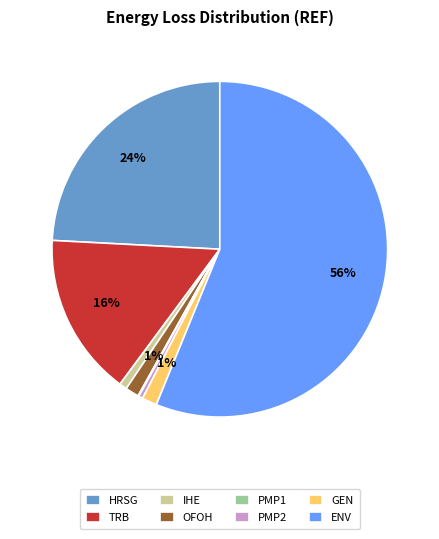

Which has a higher value, IHE or HRSG?

HRSG